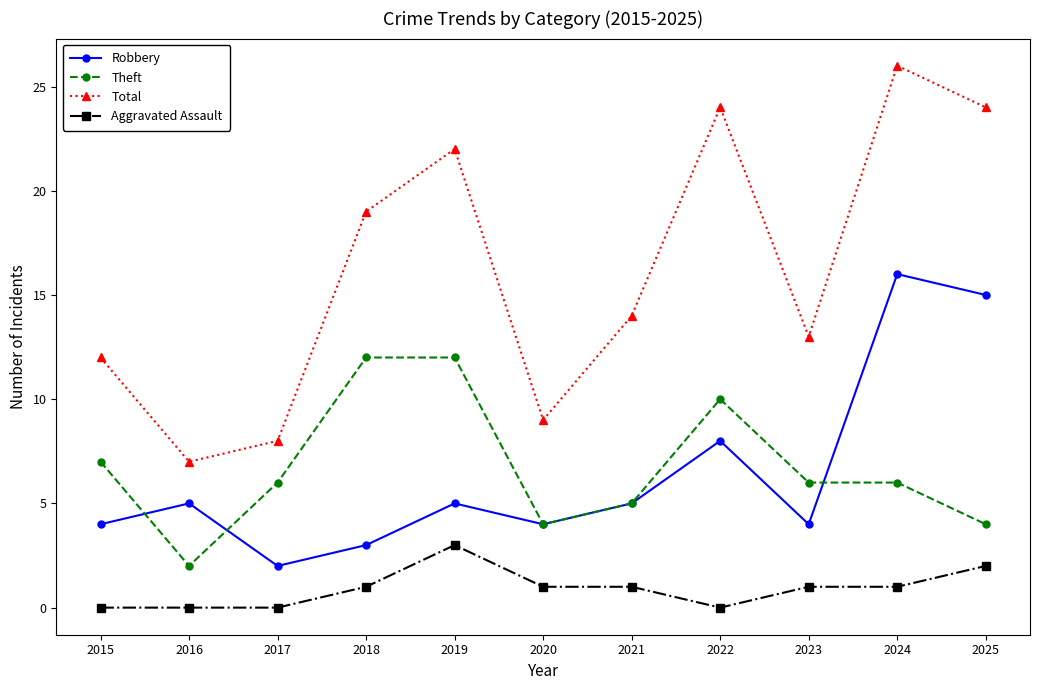

Is the value of Total at 2024 greater than the value of Robbery at 2015?

Yes